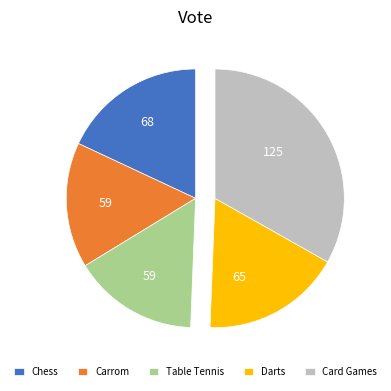

Is it true that Darts is 12% of the pie?

False